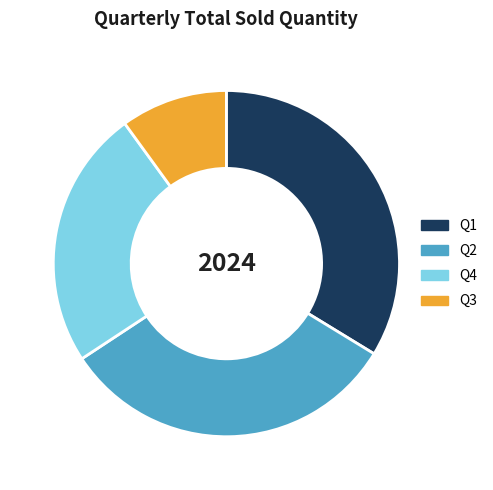

Between Q2 and Q1, which is larger?

Q1